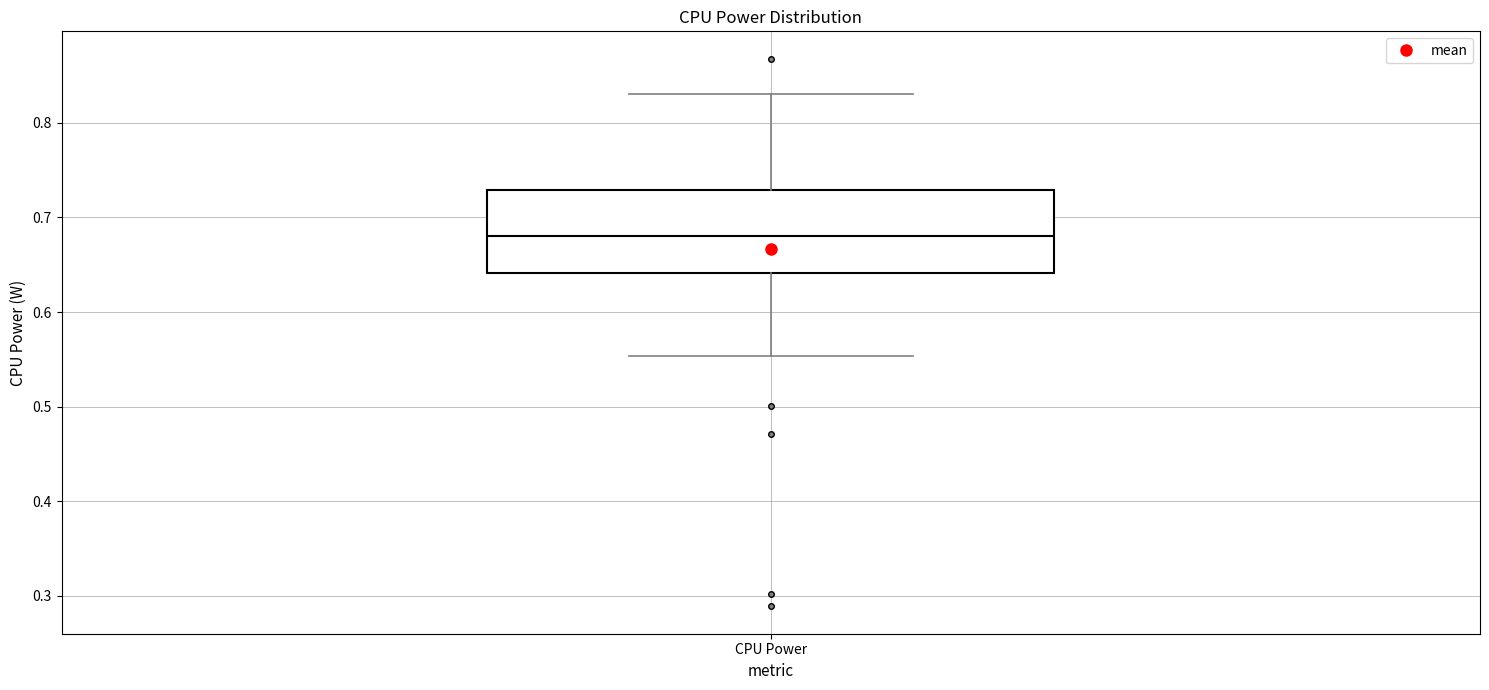

Transcribe this box plot: give where the median line is, the range the box spans, and where the two whiskers end, as read against the y-axis. The values are not printed on the chart, so give them approximately, as read against the axis.

median 0.68, box 0.64 to 0.73, whiskers 0.55 to 0.83